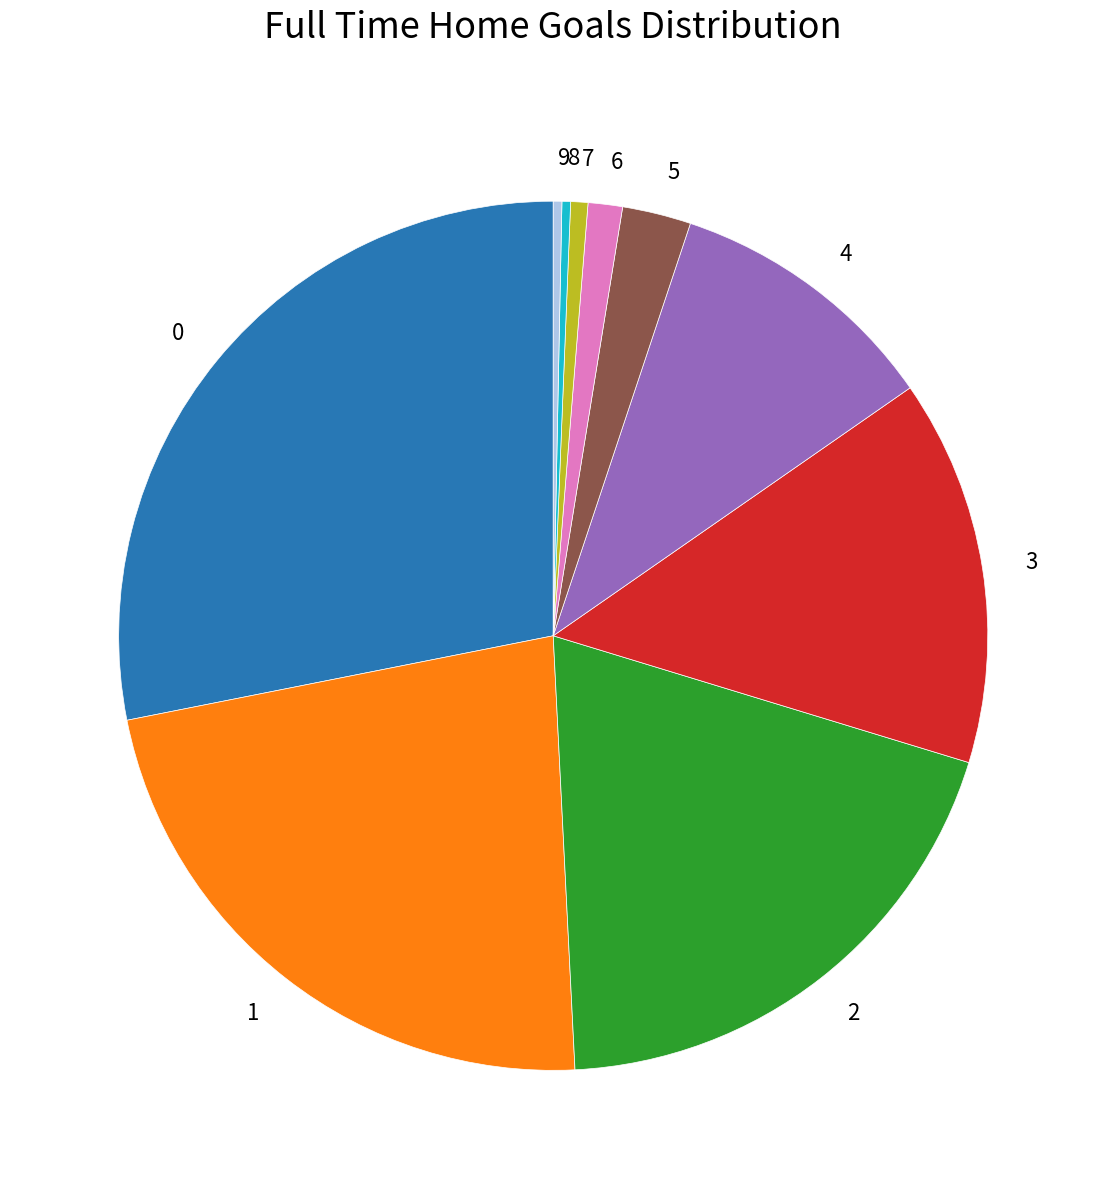

Approximately how many times larger is the value at 4 compared to 0?

0.4